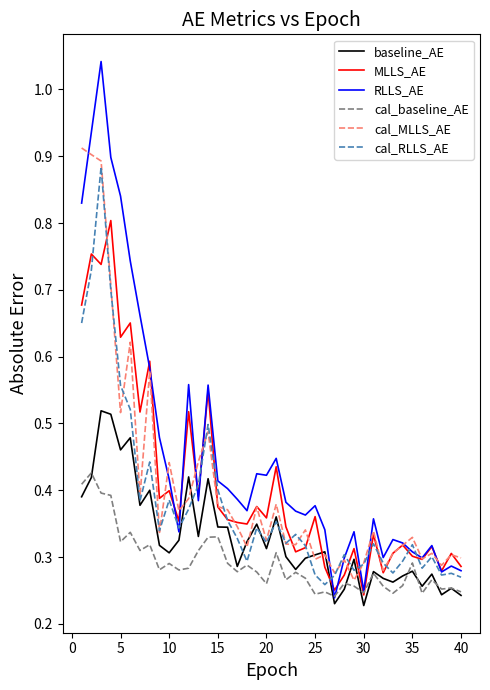

How many baseline_AE values are between 0 and 1?

40